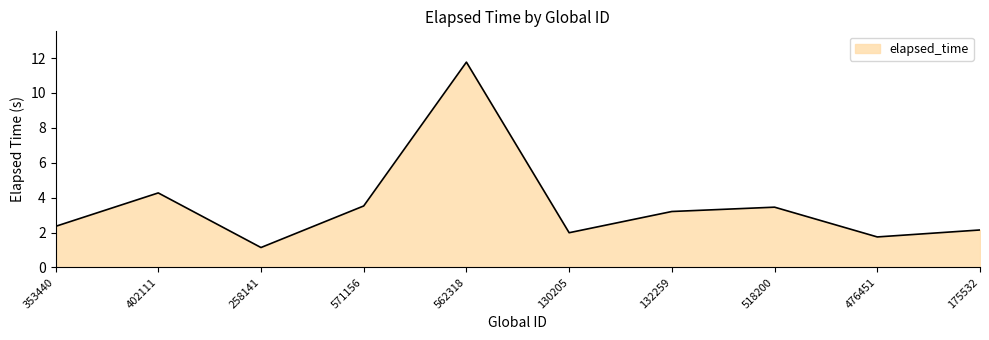

What is the average value?

3.6